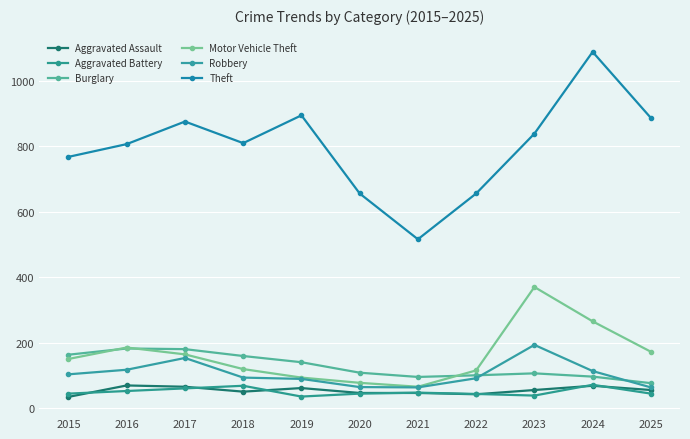

Which series changed the most between 2016 and 2017?

Theft